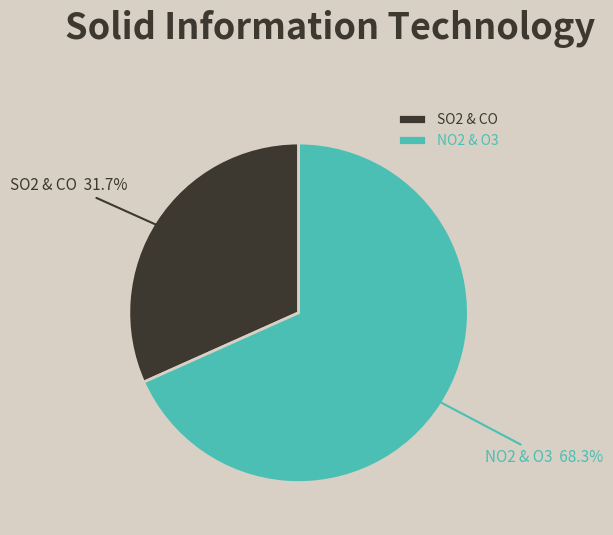

Which category has the smallest portion of the pie?

SO2 & CO